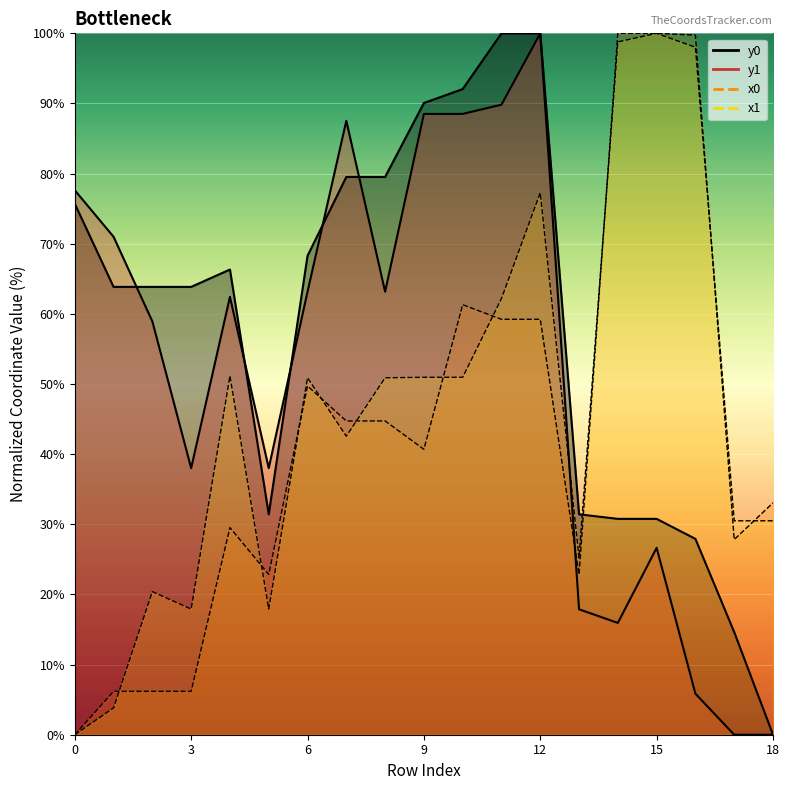

How many interior local valleys does the x0 series have?

4